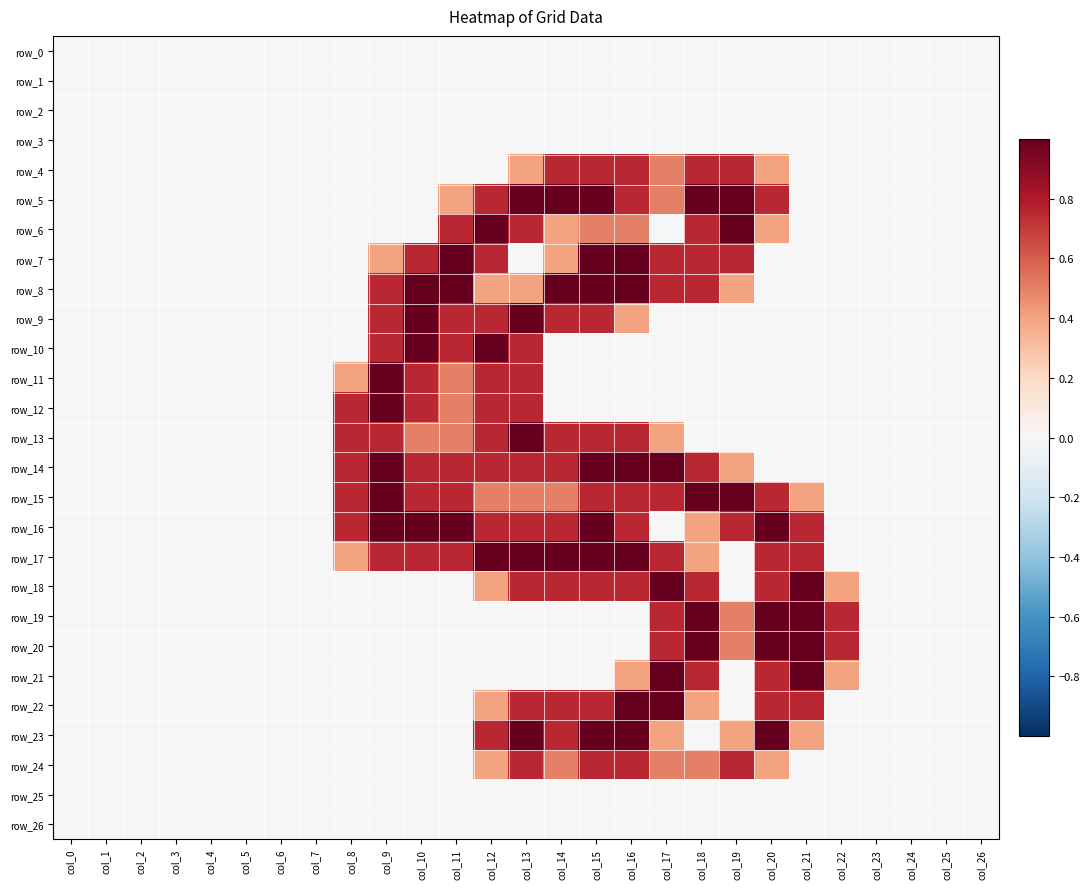

Which label corresponds to the smallest value in the chart?

col_0